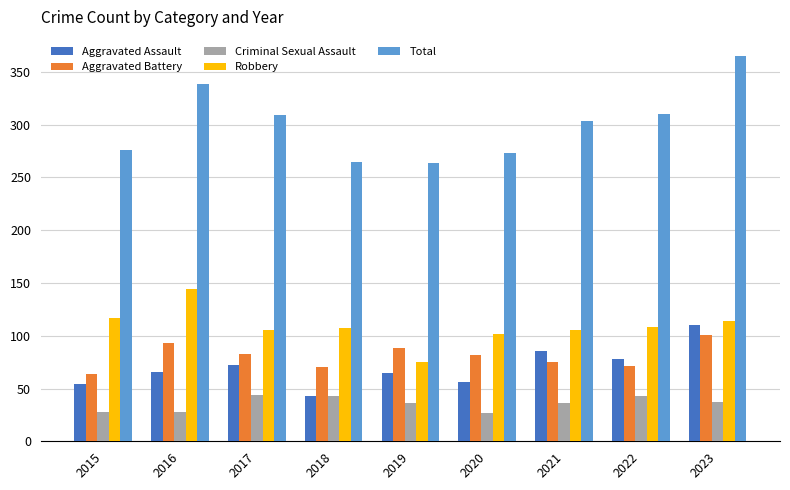

At how many categories does at least one series exceed 287?

5